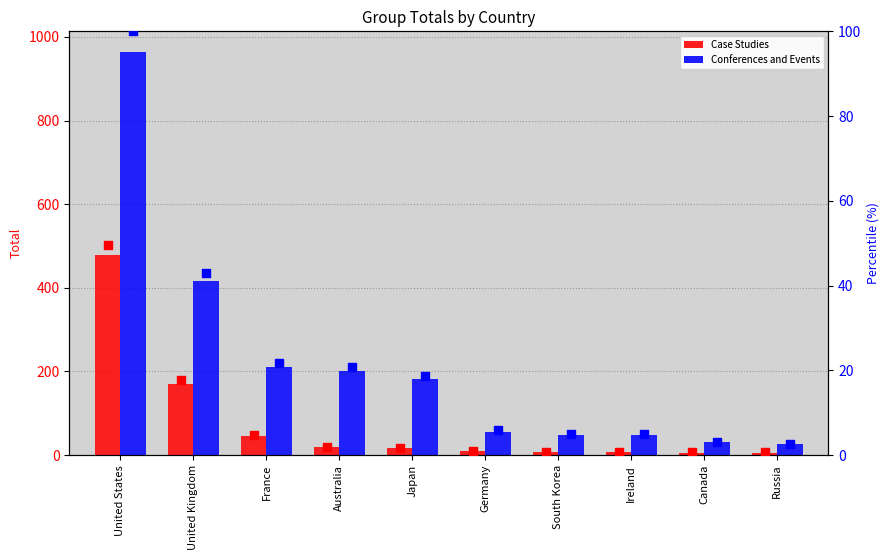

At how many categories does at least one series exceed 229?

2